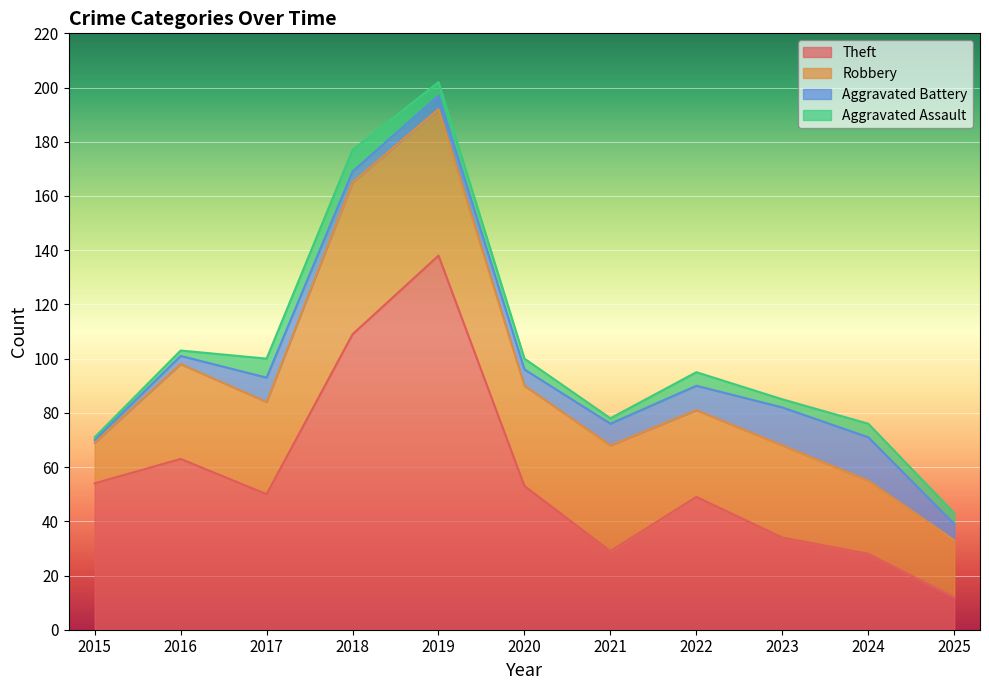

How many values in the Aggravated Assault series are below 4?

4